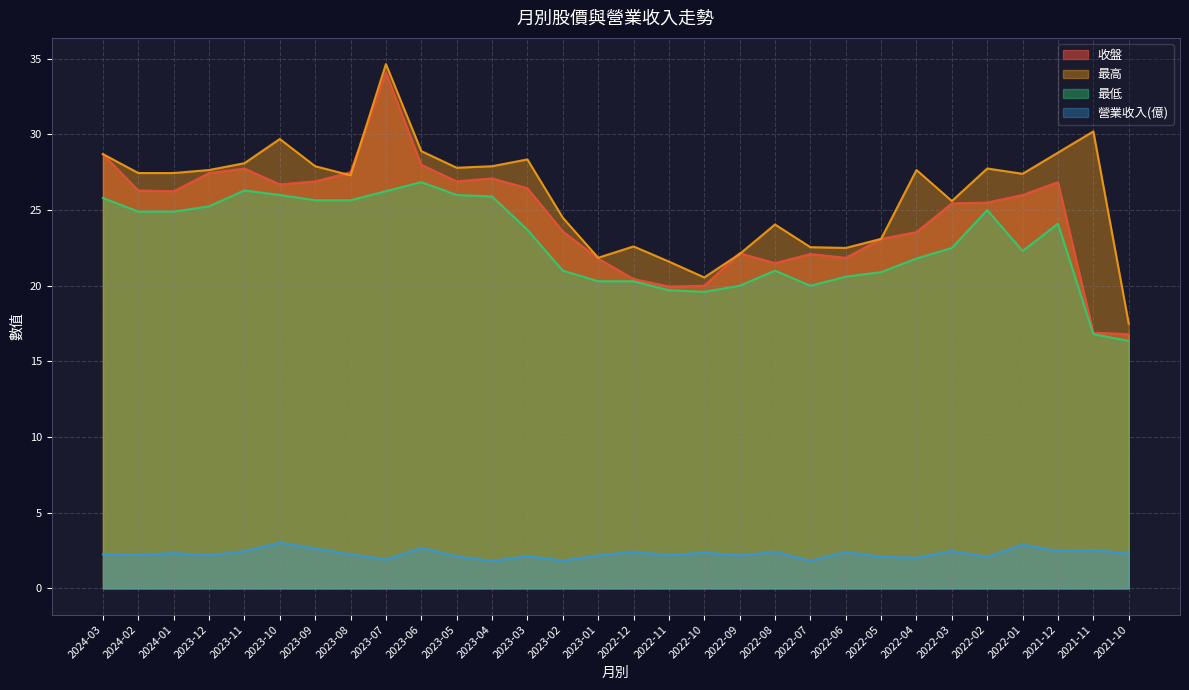

What is the label of the 23rd point from the right?

2023-08